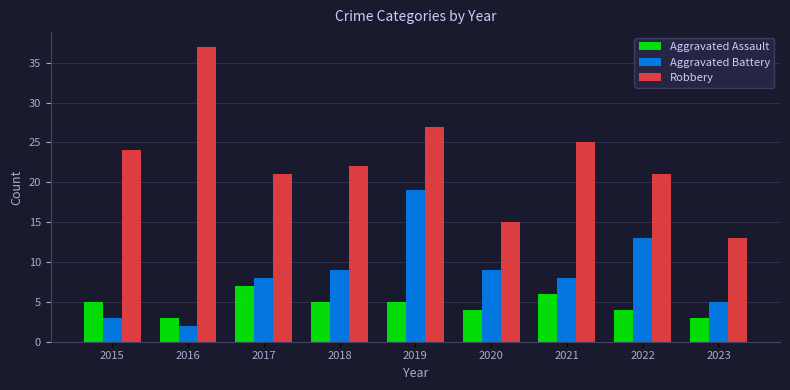

True or false: Aggravated Assault has a value of 6 at 2020.

False